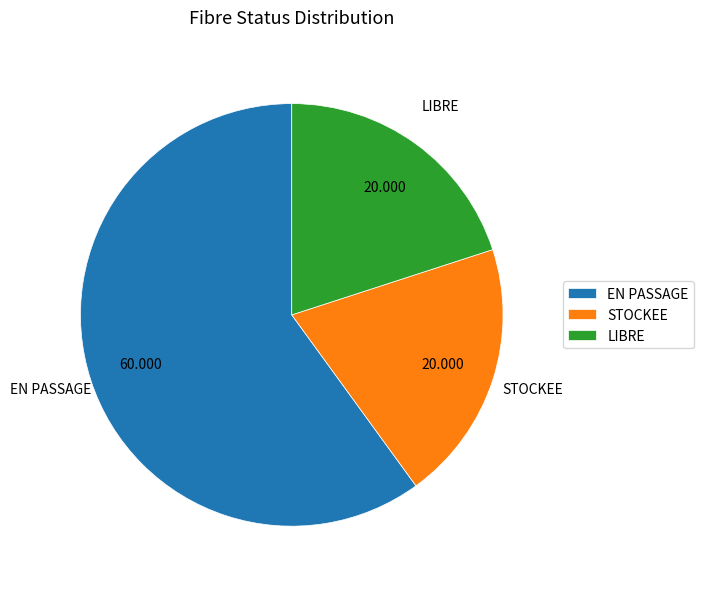

What is the largest slice in the pie chart?

EN PASSAGE